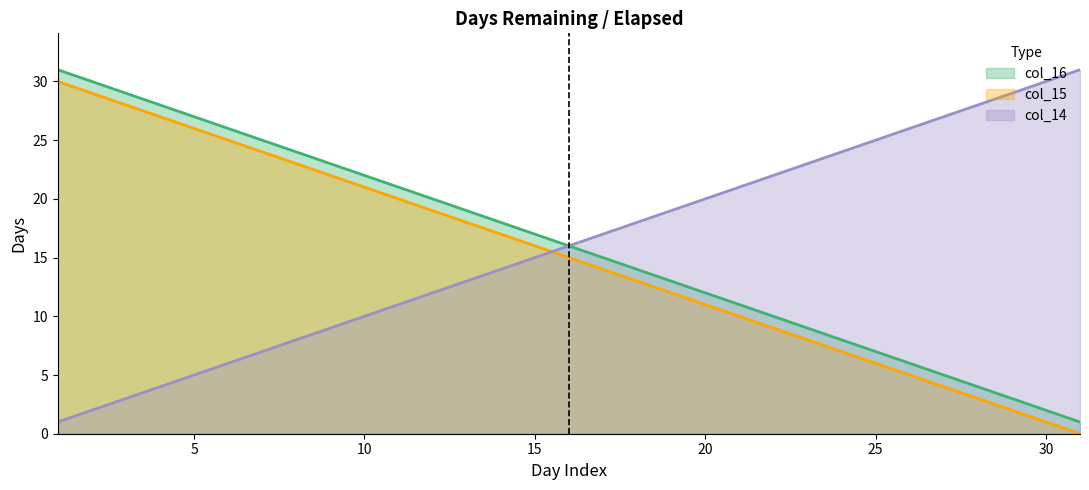

True or false: col_16 and col_15 cross at least once.

False